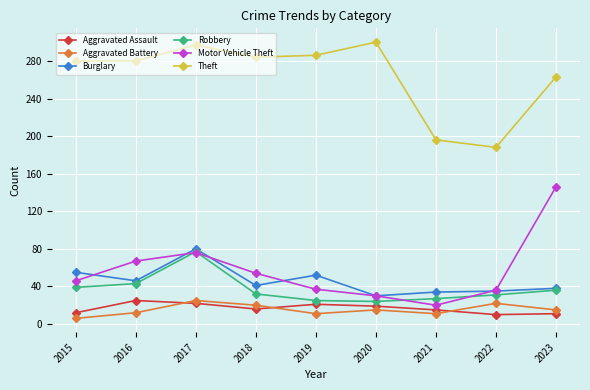

True or false: Aggravated Assault has more than 1 points higher than both neighbors.

True